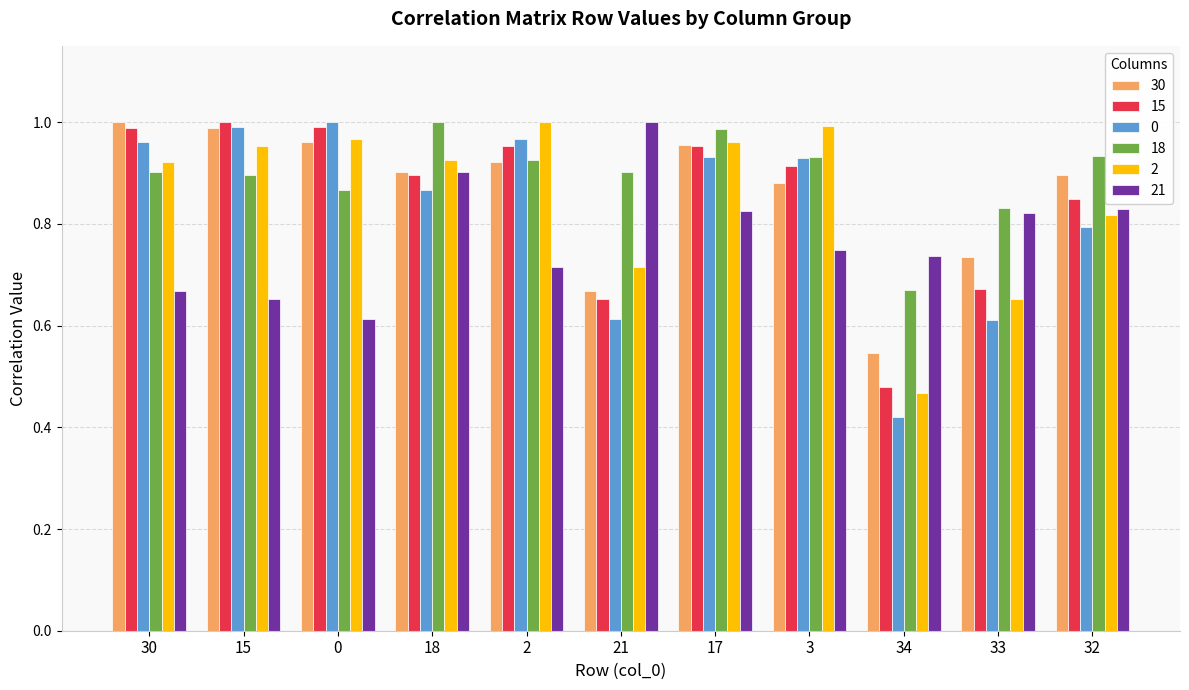

At how many categories does at least one series exceed 0?

11